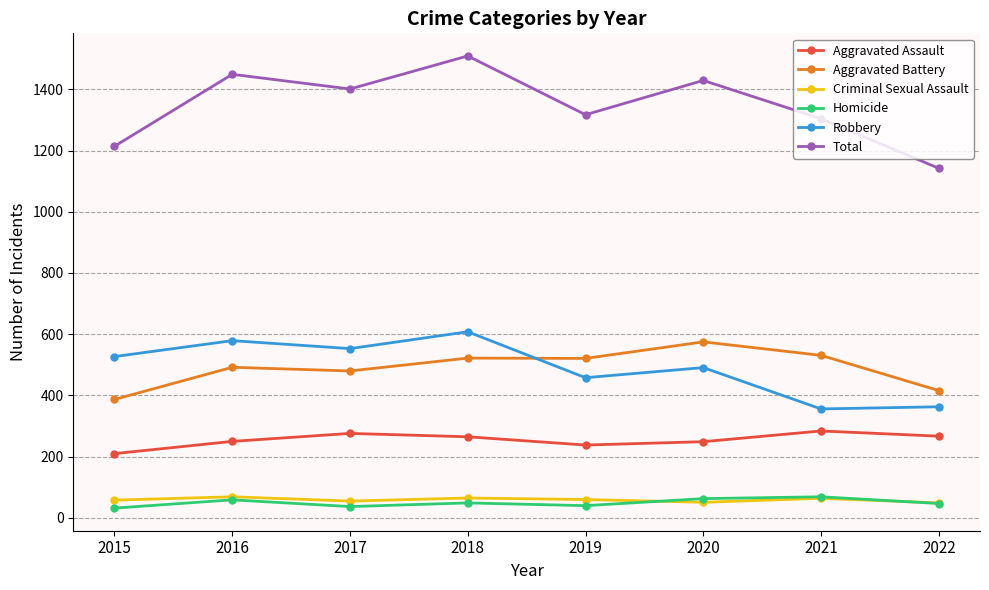

Is it true that Homicide equals 69 at 2021?

True